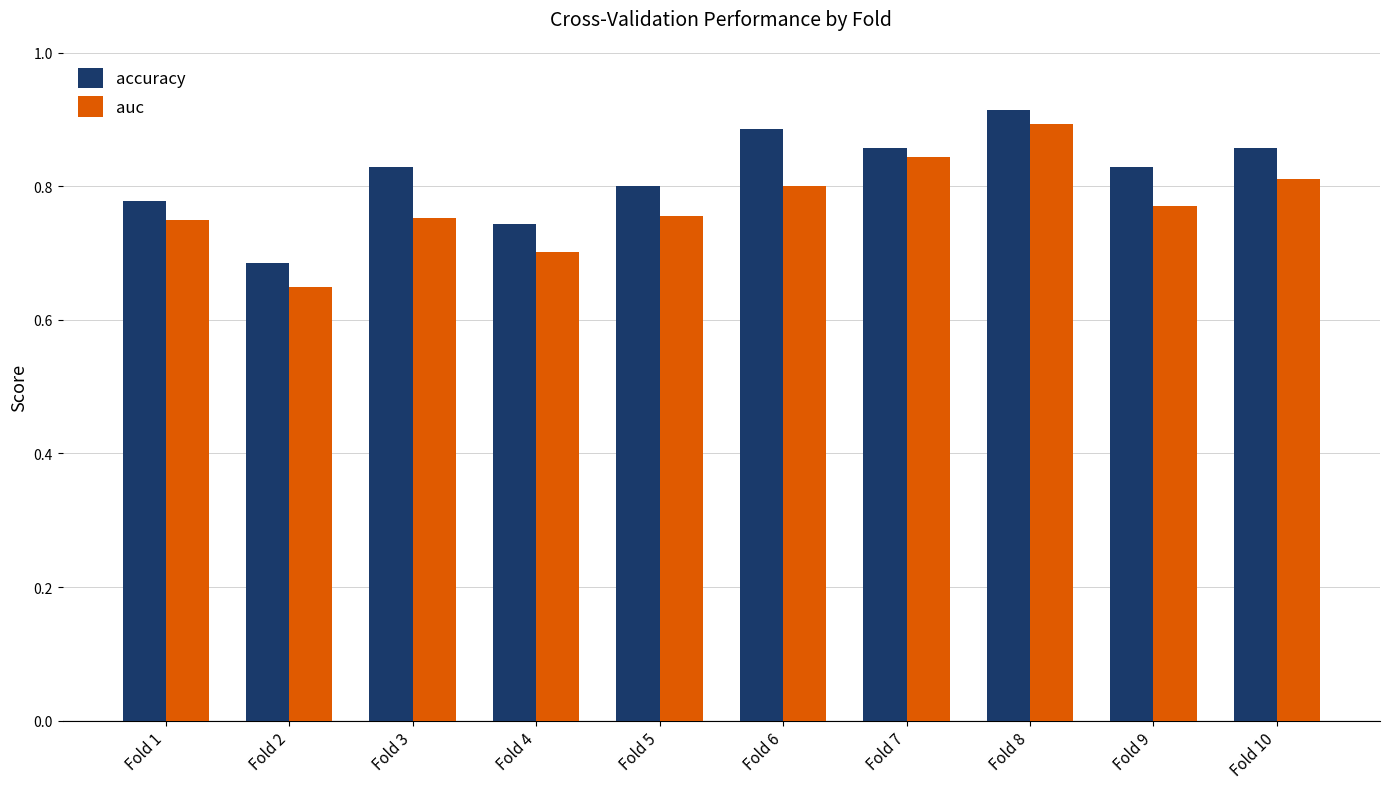

True or false: auc has a value of 0.8 at Fold 3.

True